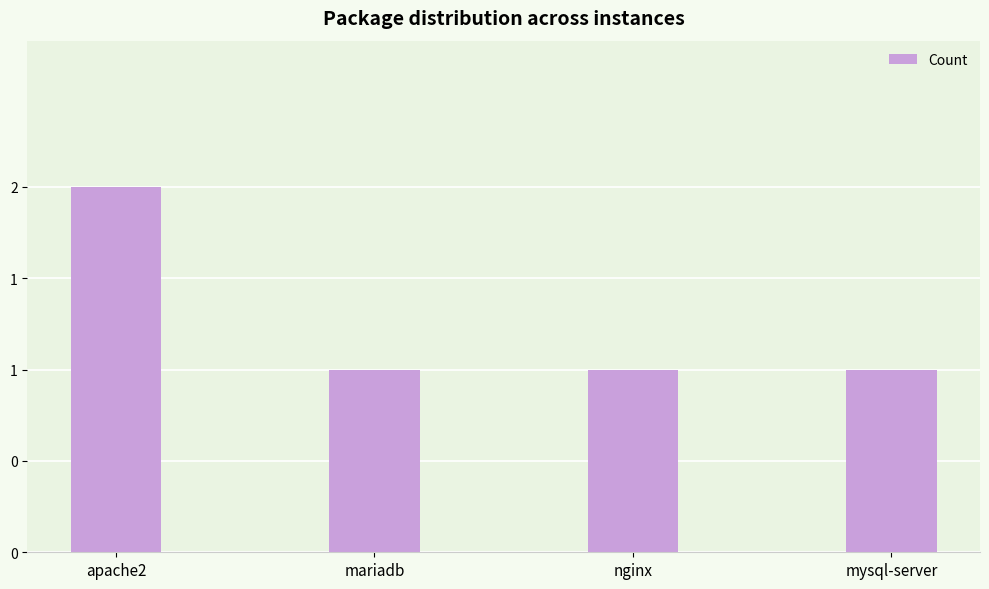

Which category has the highest value across all series?

apache2